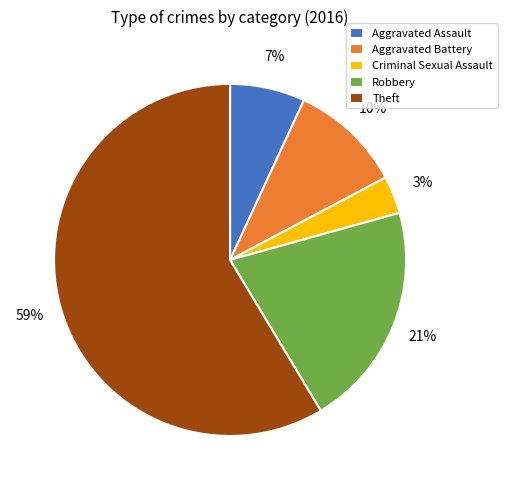

Which slice represents more than half of the pie?

Theft